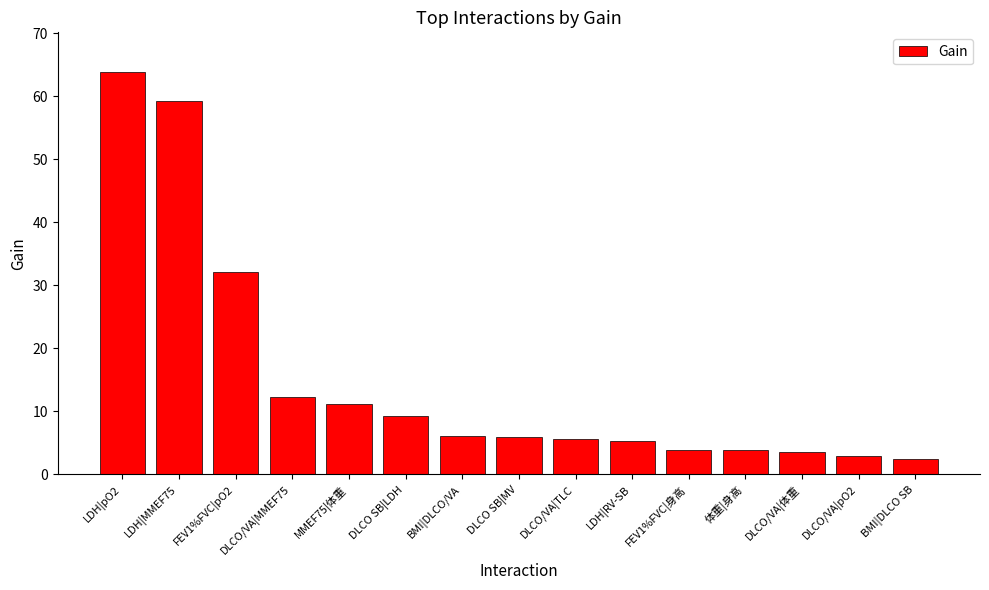

What is the difference between the second highest and minimum values?

56.9